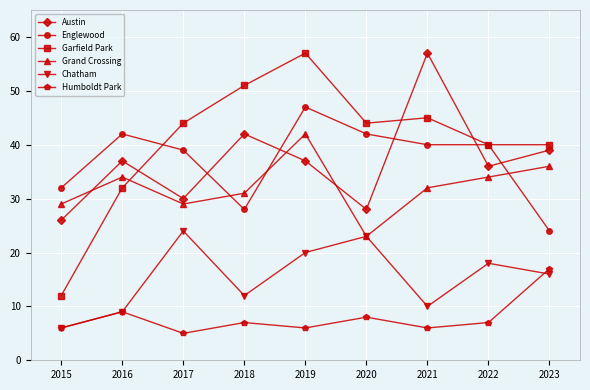

What are all the series names shown in the legend?

Austin, Englewood, Garfield Park, Grand Crossing, Chatham, Humboldt Park